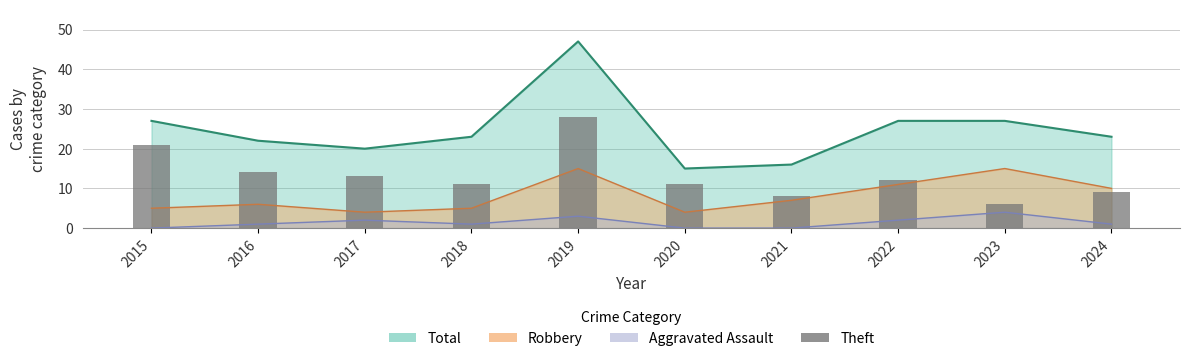

True or false: the data shows 2 at 2020.

False